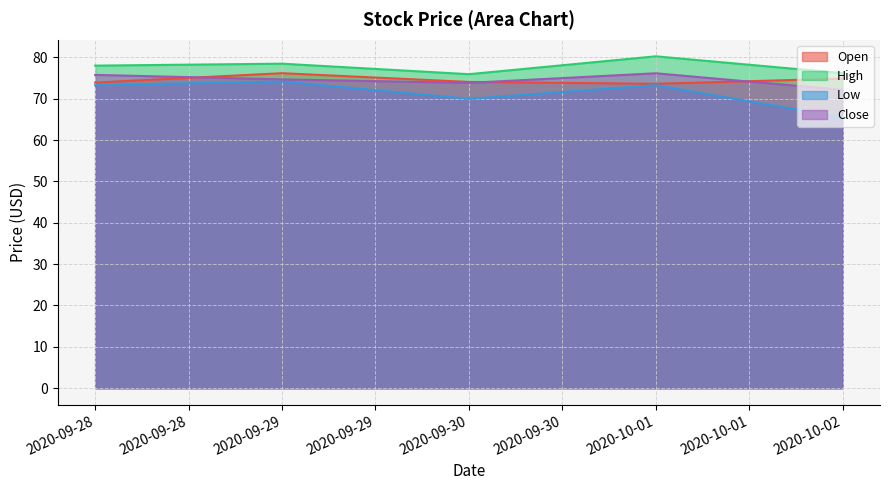

At which label does Low reach its minimum?

2020-10-02